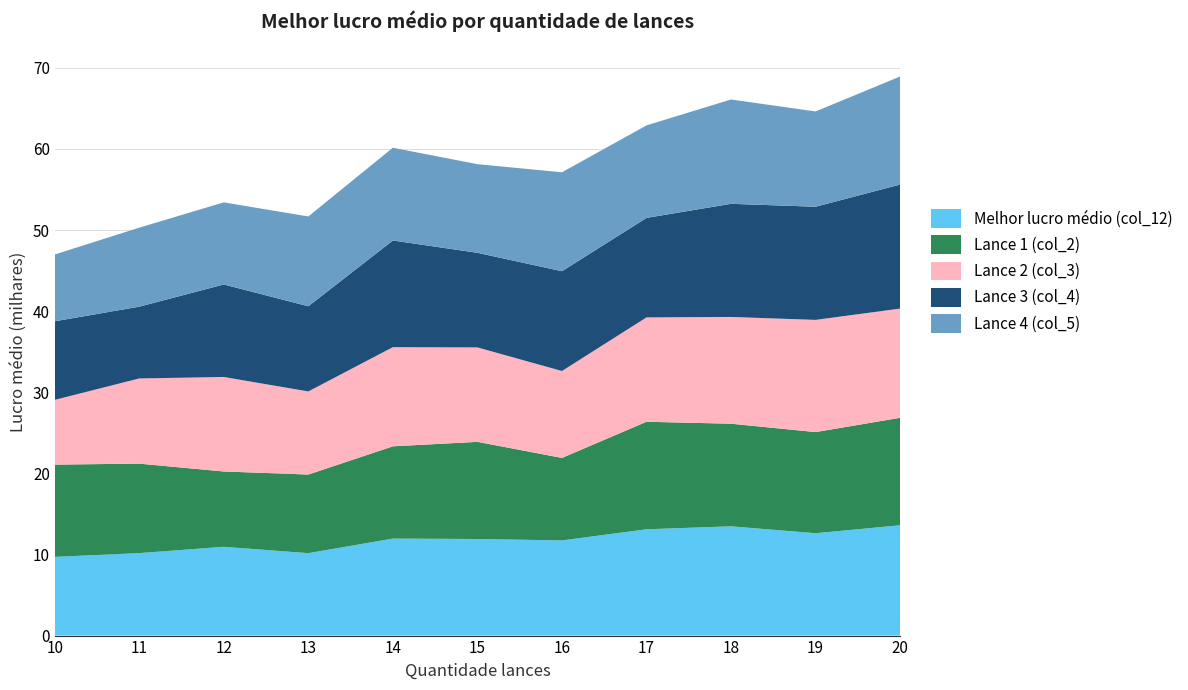

Reading left to right, extract all data points from this chart.

Melhor lucro médio (col_12): 10=9705	11=10166	12=10945	13=10162	14=11957	15=11906	16=11732	17=13104	18=13470	19=12618	20=13600
Lance 1 (col_2): 10=11373	11=11034	12=9287	13=9694	14=11376	15=11980	16=10174	17=13256	18=12652	19=12471	20=13252
Lance 2 (col_3): 10=7979	11=10498	12=11649	13=10242	14=12223	15=11640	16=10711	17=12865	18=13160	19=13830	20=13461
Lance 3 (col_4): 10=9690	11=8851	12=11405	13=10502	14=13151	15=11667	16=12302	17=12268	18=13949	19=13950	20=15293
Lance 4 (col_5): 10=8233	11=9739	12=10123	13=11070	14=11436	15=10924	16=12198	17=11406	18=12861	19=11746	20=13320